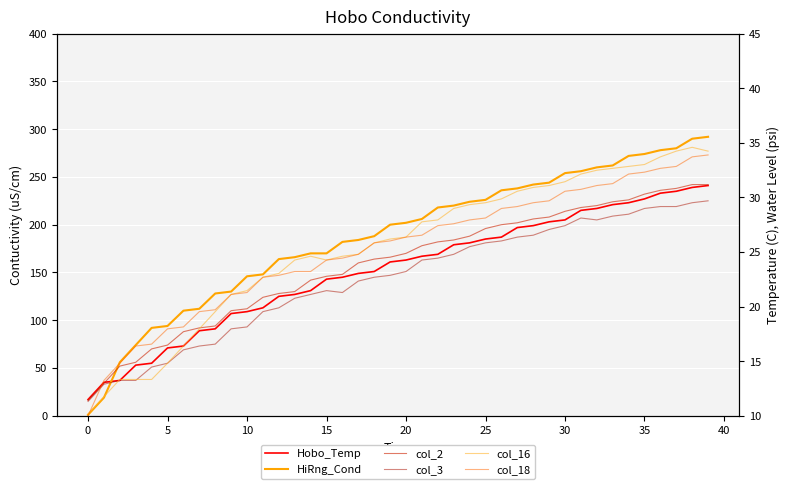

What is the approximate value of Hobo_Temp at 25?

185